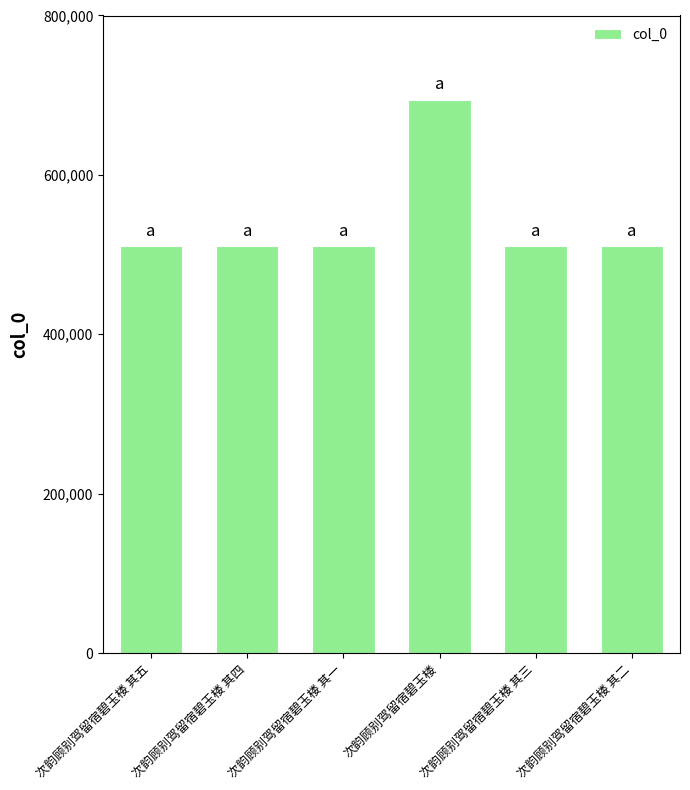

True or false: the data shows 694483 at 次韵顾别驾留宿碧玉楼.

True